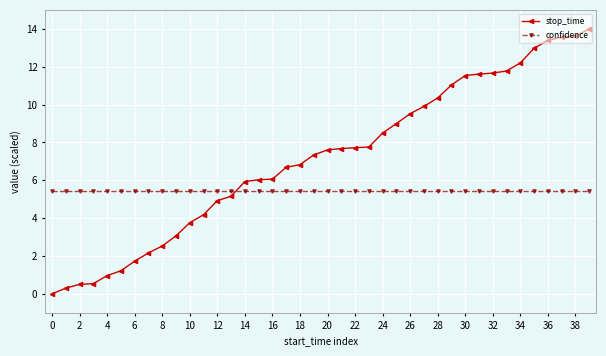

At how many categories does at least one series exceed 8?

16